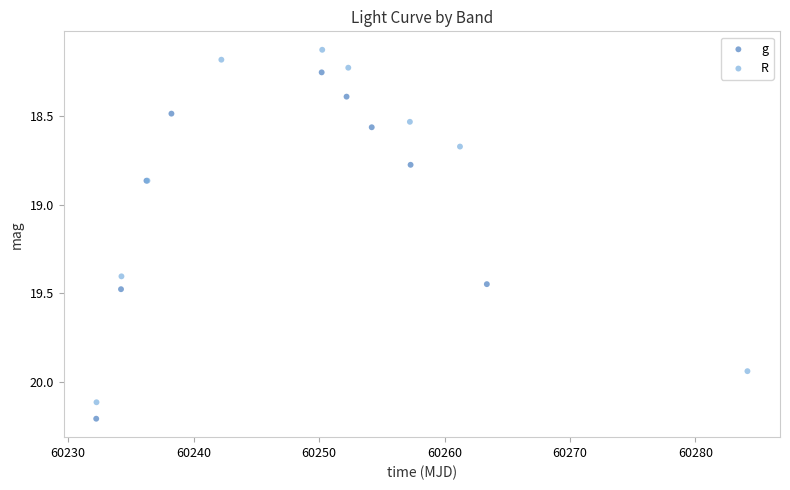

Which series reaches the maximum Y coordinate?

g